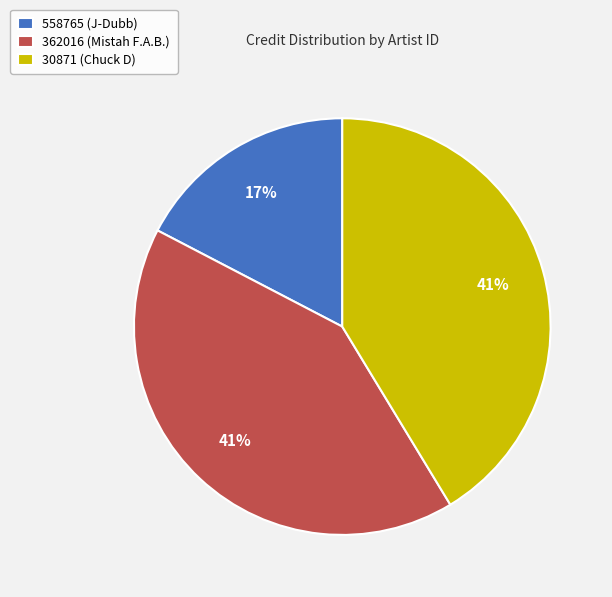

Is 362016 (Mistah F.A.B.) the majority of the pie?

No